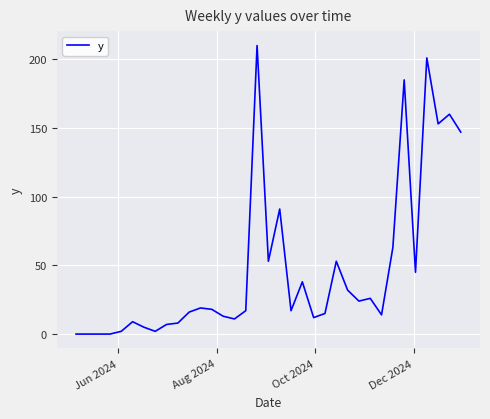

What is the greatest value displayed?

210